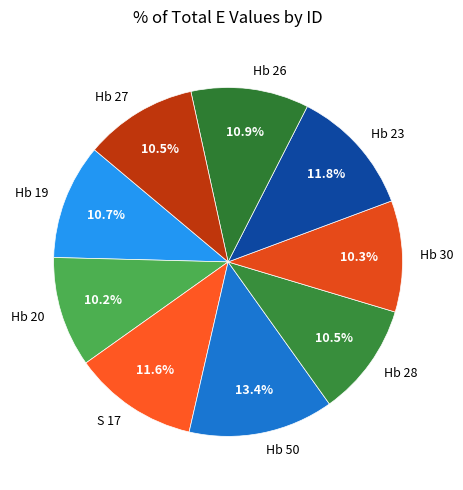

Combined, do Hb 23 and Hb 28 account for over 50%?

No